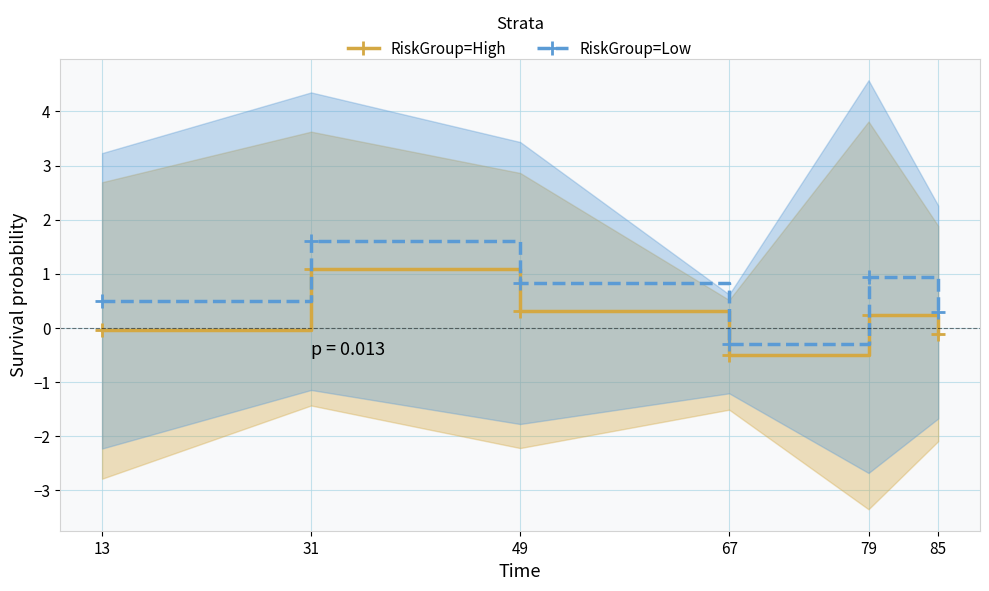

How many lines are shown in the chart?

2